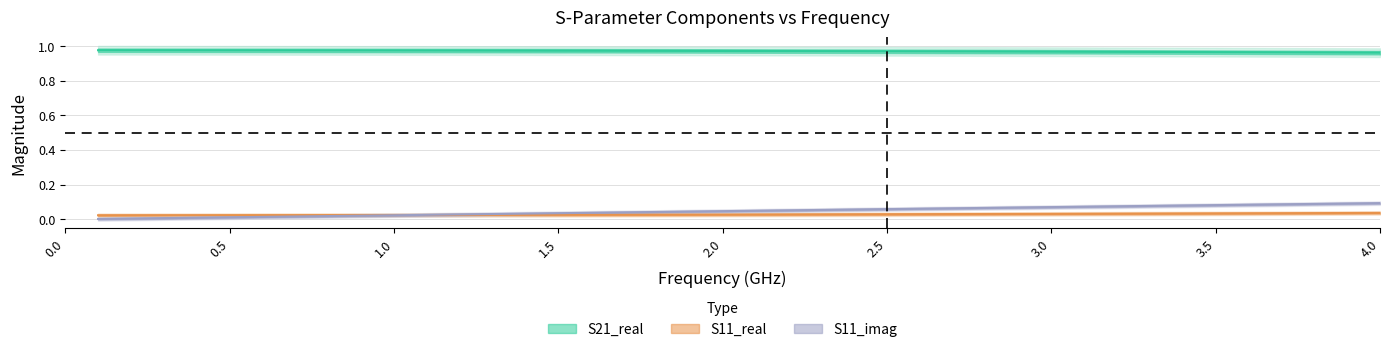

What is the sum of all S11_real values?

1.2